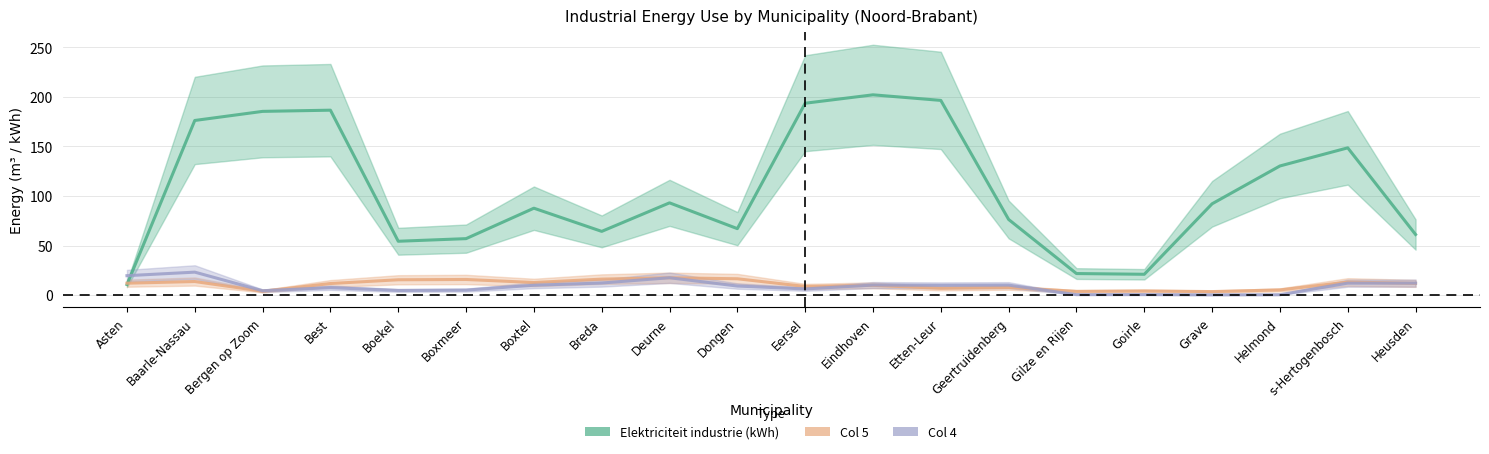

At how many categories does at least one series exceed 31?

17